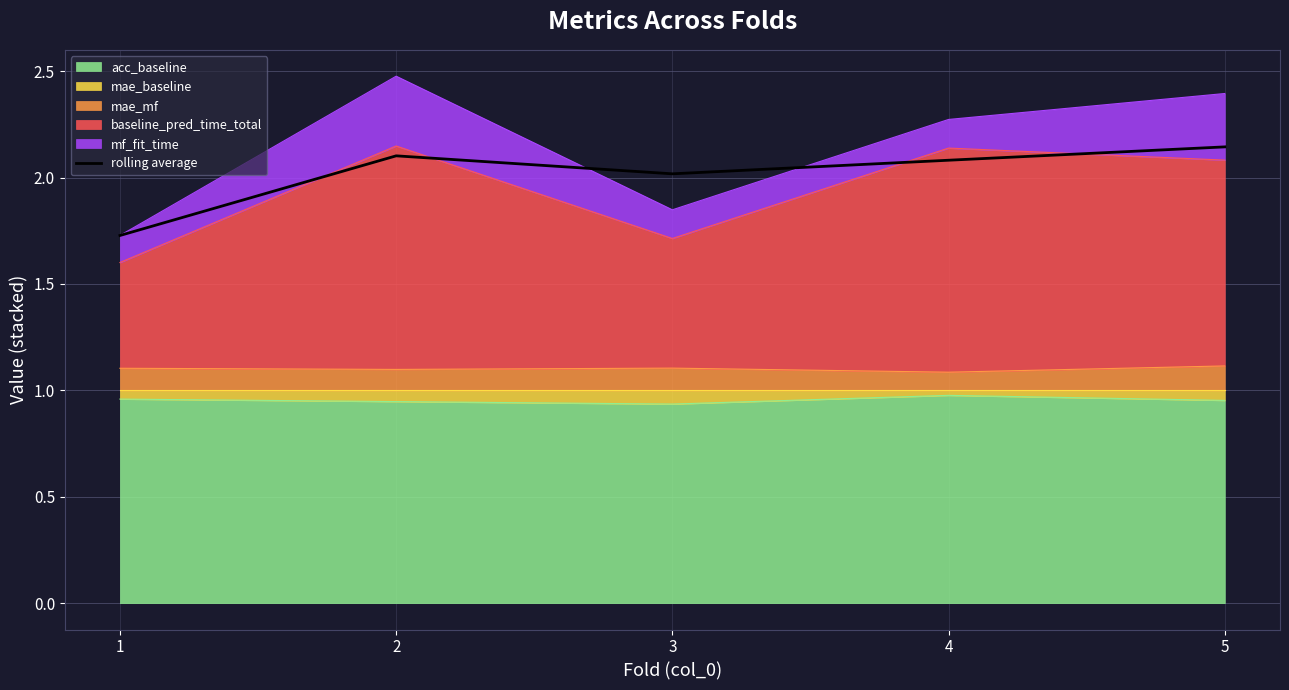

What is the sum of all values?

10.1